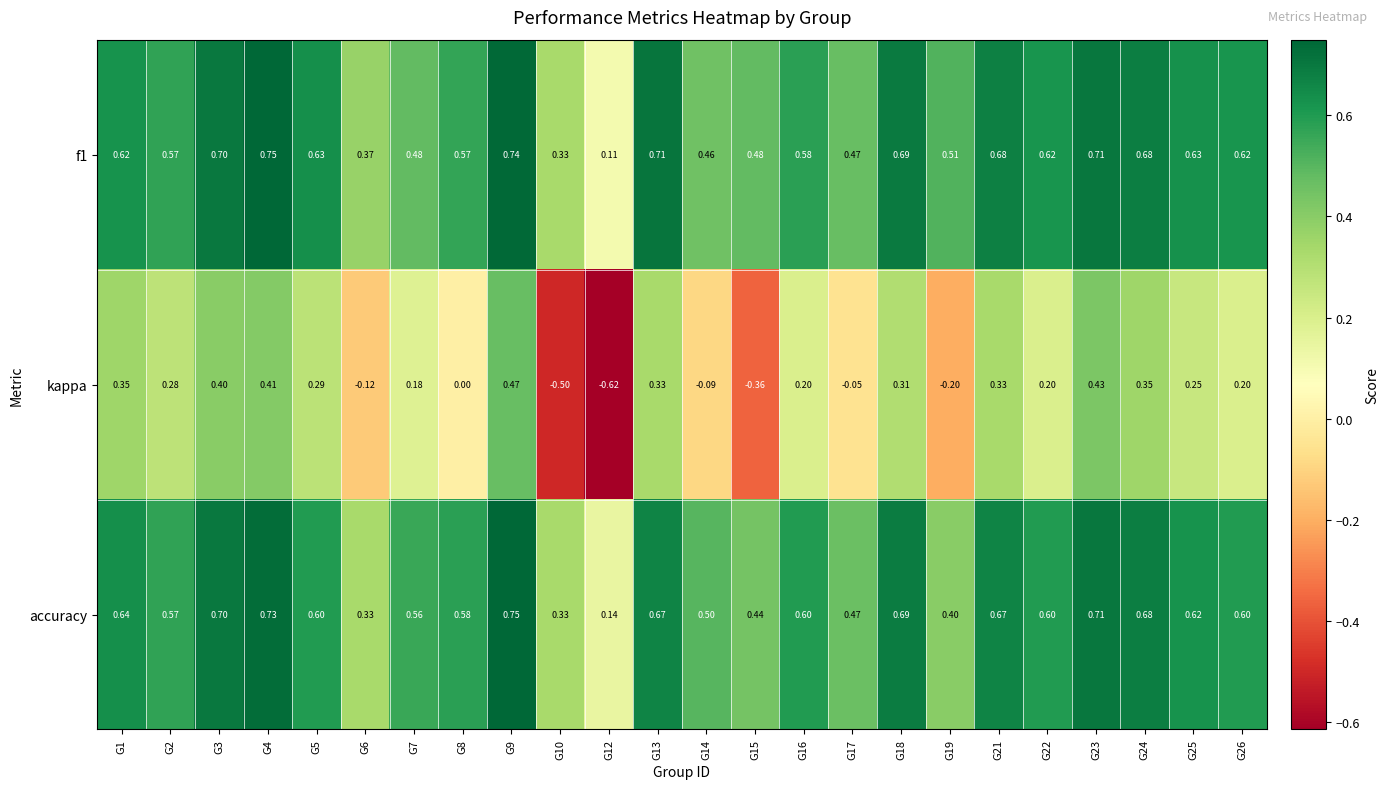

Which series changed the most between G4 and G26?

kappa